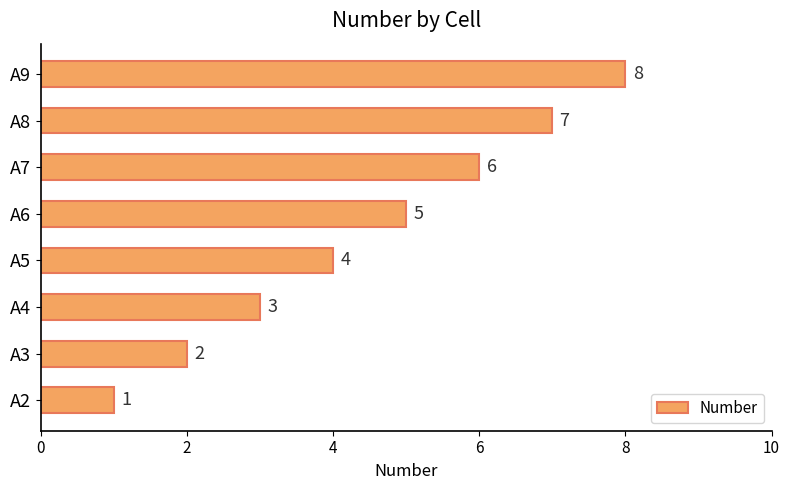

What is the sum of all values?

36